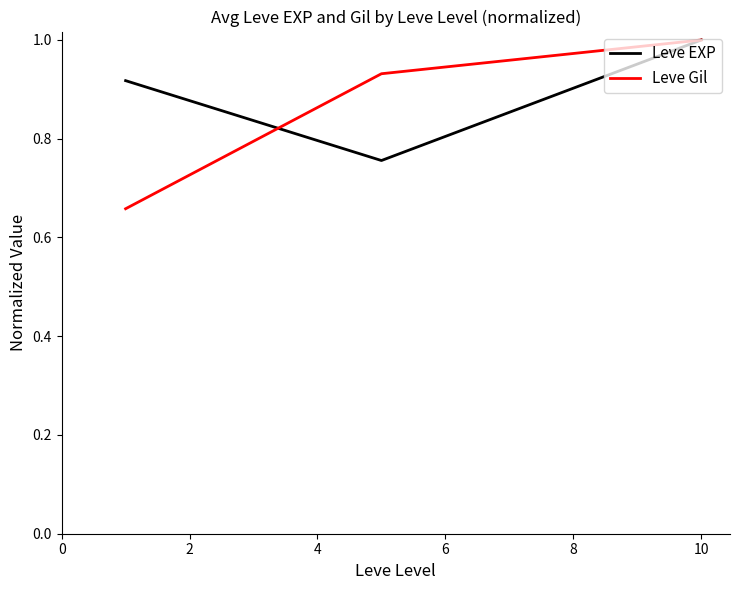

At how many categories does at least one series exceed 0?

3